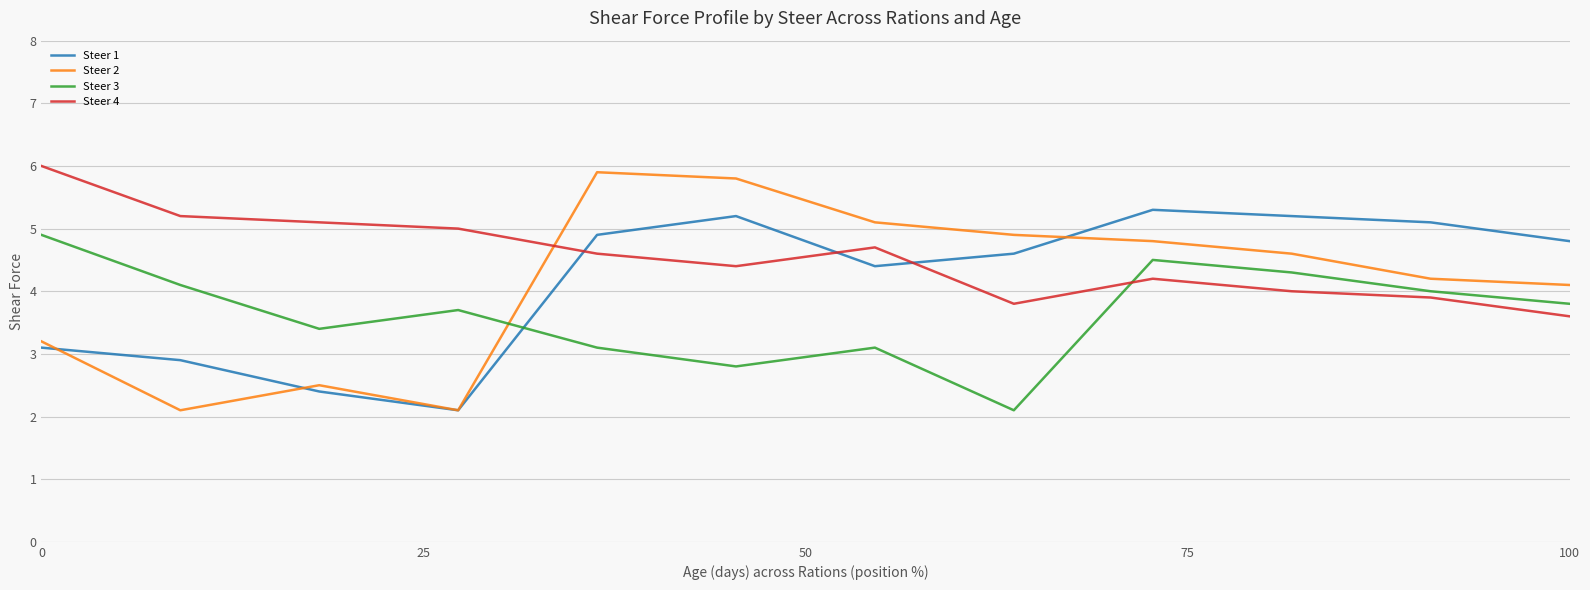

Which series has the widest spread of values?

Steer 2